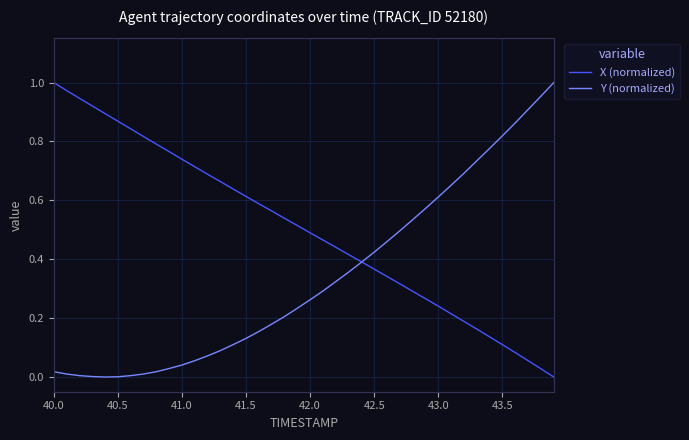

Which series has the largest total across all categories?

X (normalized)